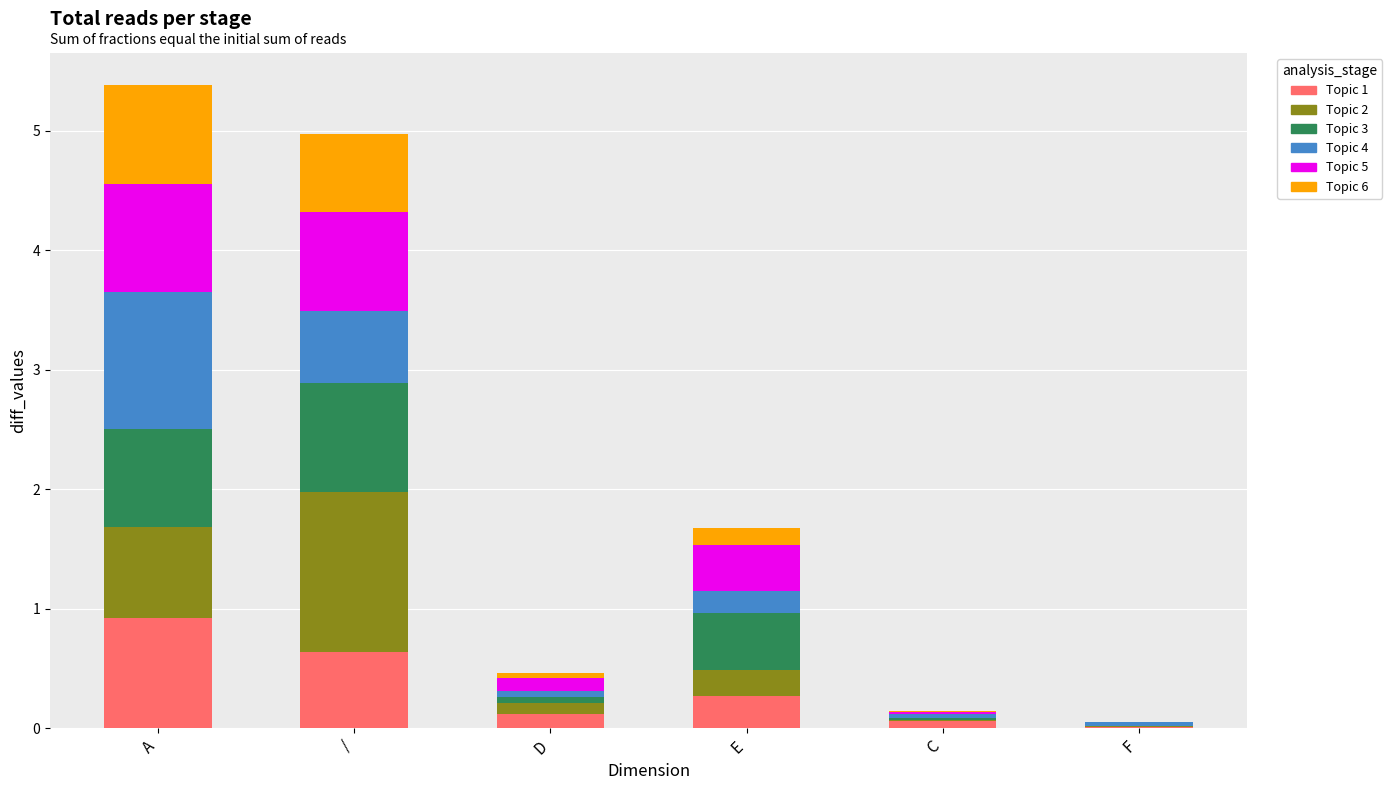

True or false: Topic 1 has a value of 0.9 at A.

True